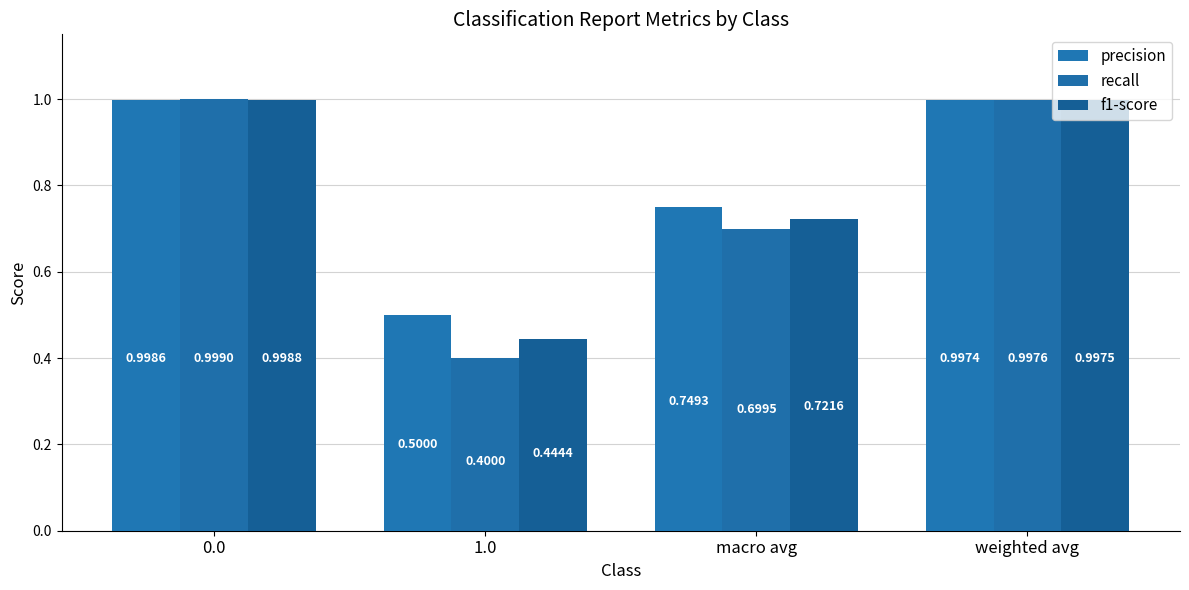

What are all the series names shown in the legend?

precision, recall, f1-score